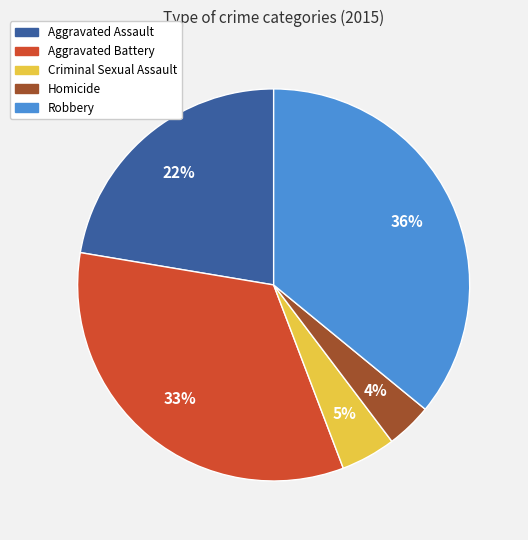

Which has a higher value, Aggravated Battery or Robbery?

Robbery